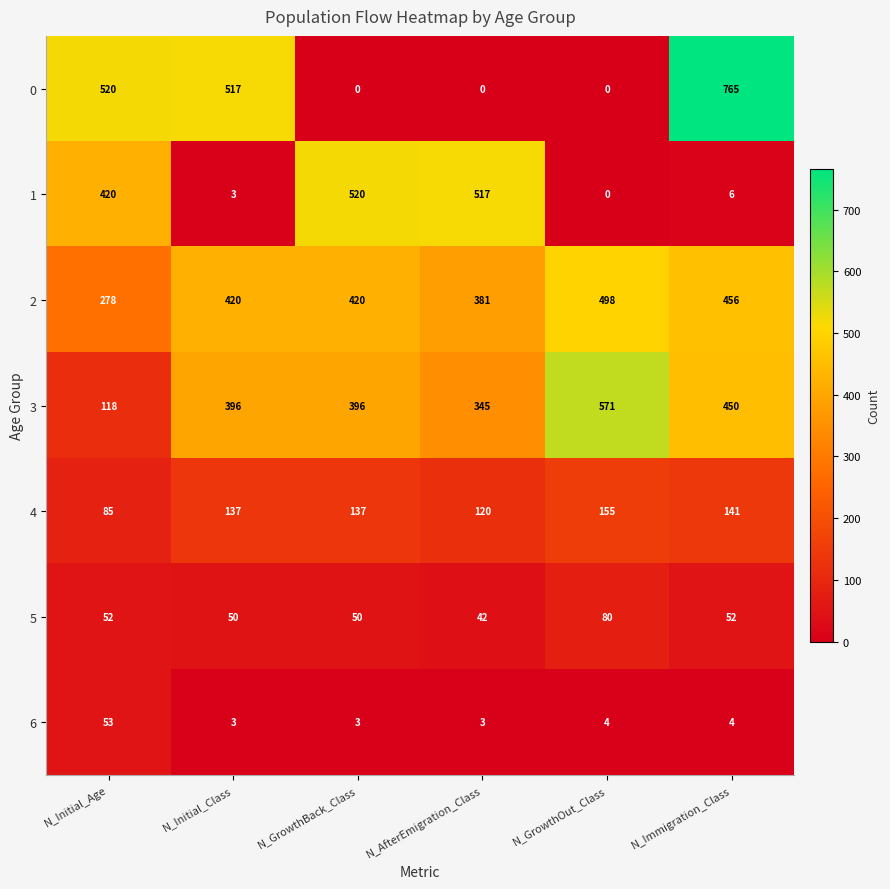

How many distinct data groups are displayed?

7